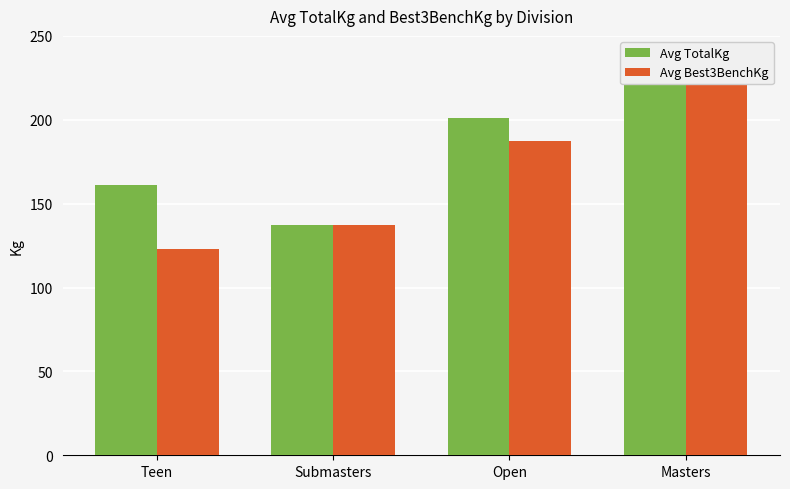

Which category has the lowest value across all series?

Teen